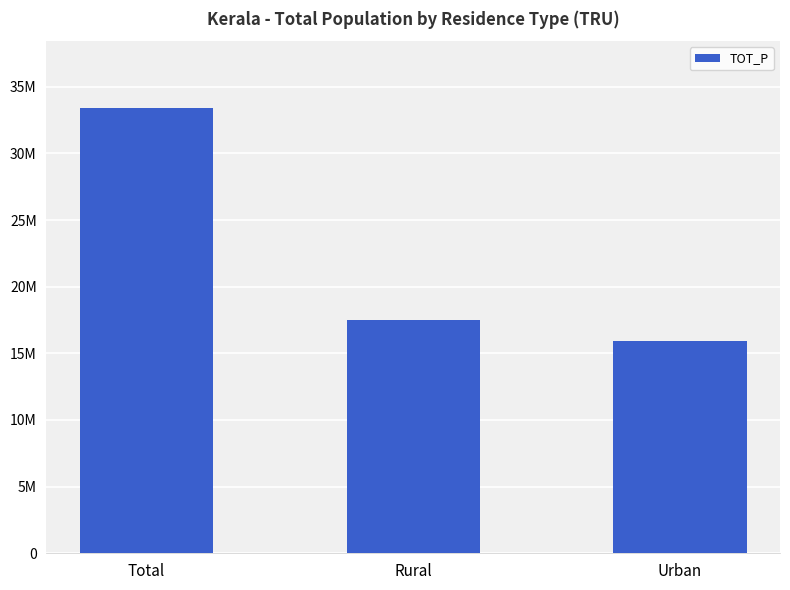

Are the bars grouped side by side (vs. stacked)?

No